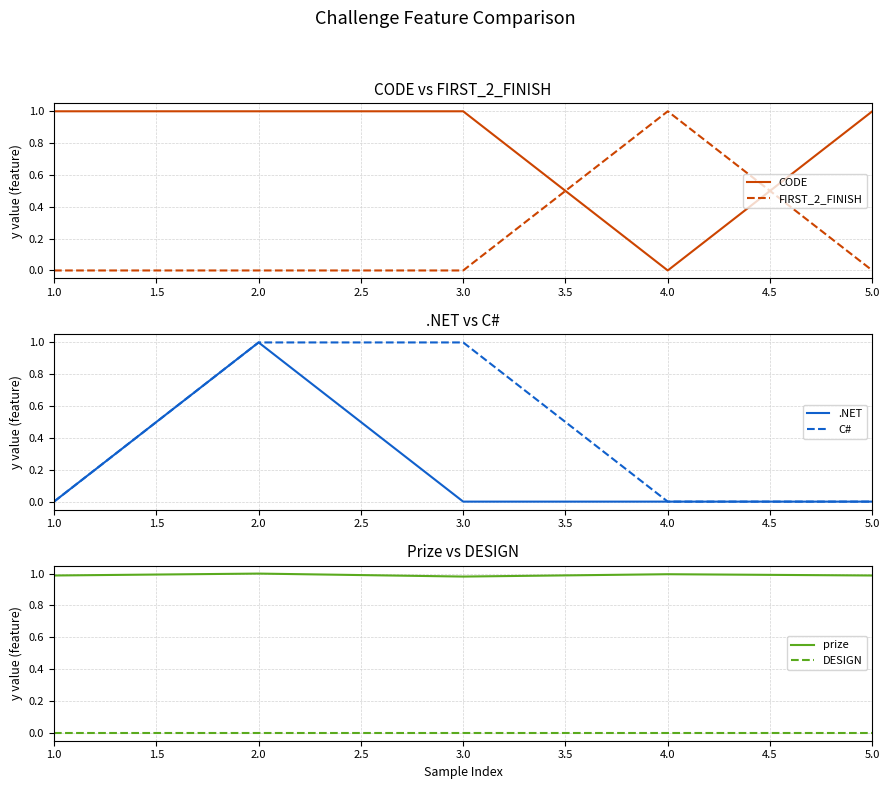

True or false: .NET and prize intersect in this chart.

False